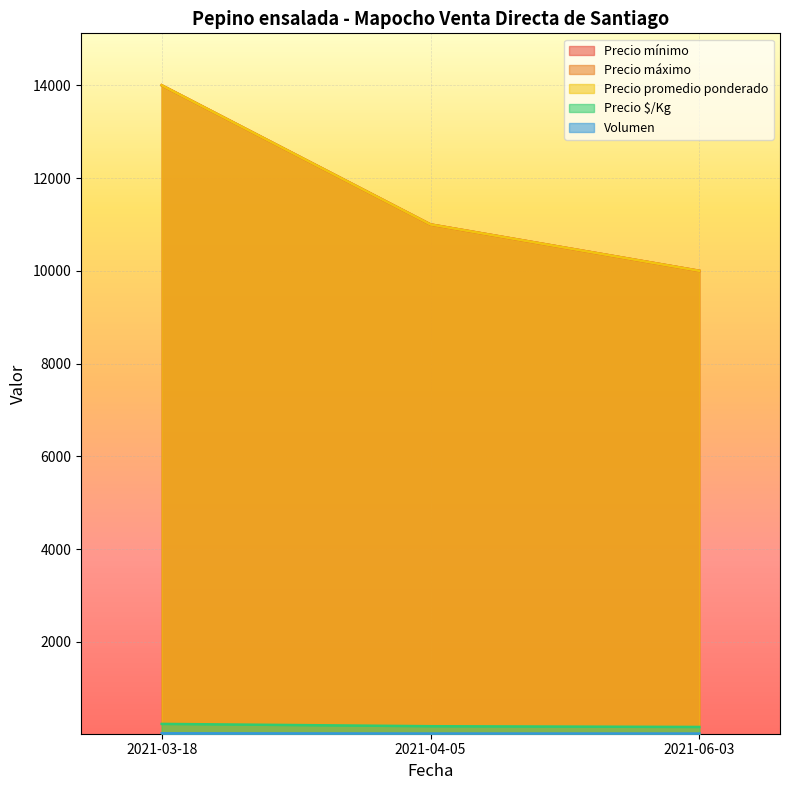

What is the total value across all series at 2021-06-03?

30192